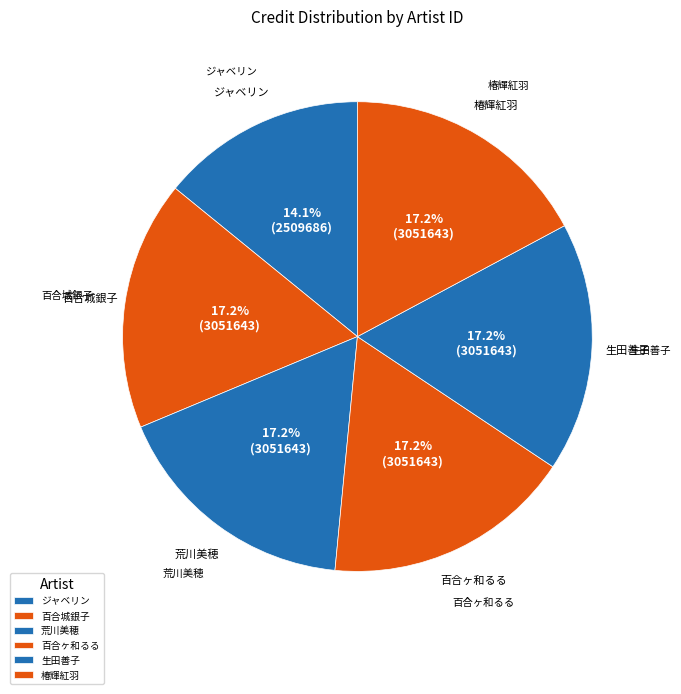

What is the ratio of the value at 百合城銀子 to the value at 百合ヶ和るる?

1.0